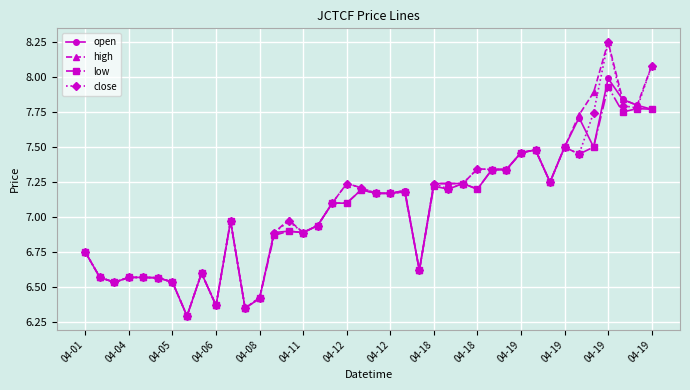

What is the value of the open point at the 35th from the left?

7.7